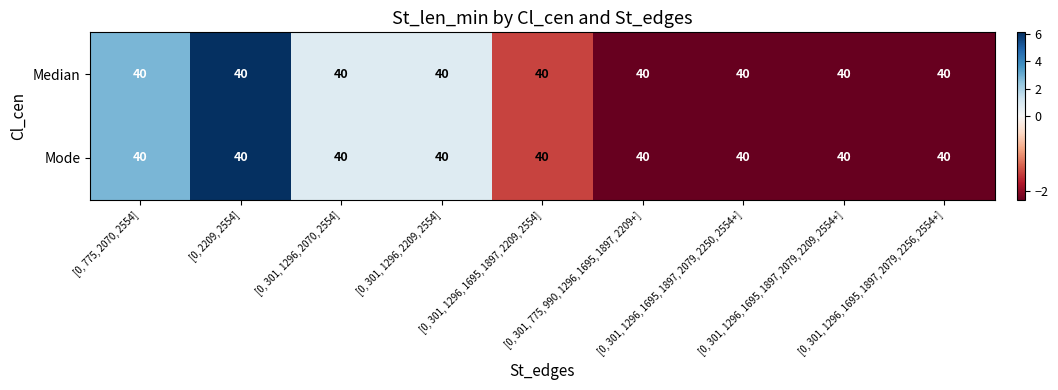

The Median series shows 6.1 at [0, 2209, 2554]. True or false?

True